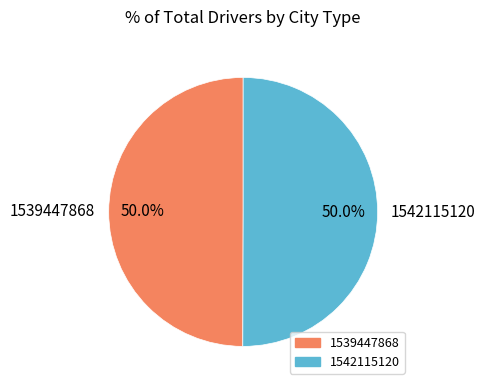

Count the number of slices in the pie.

2